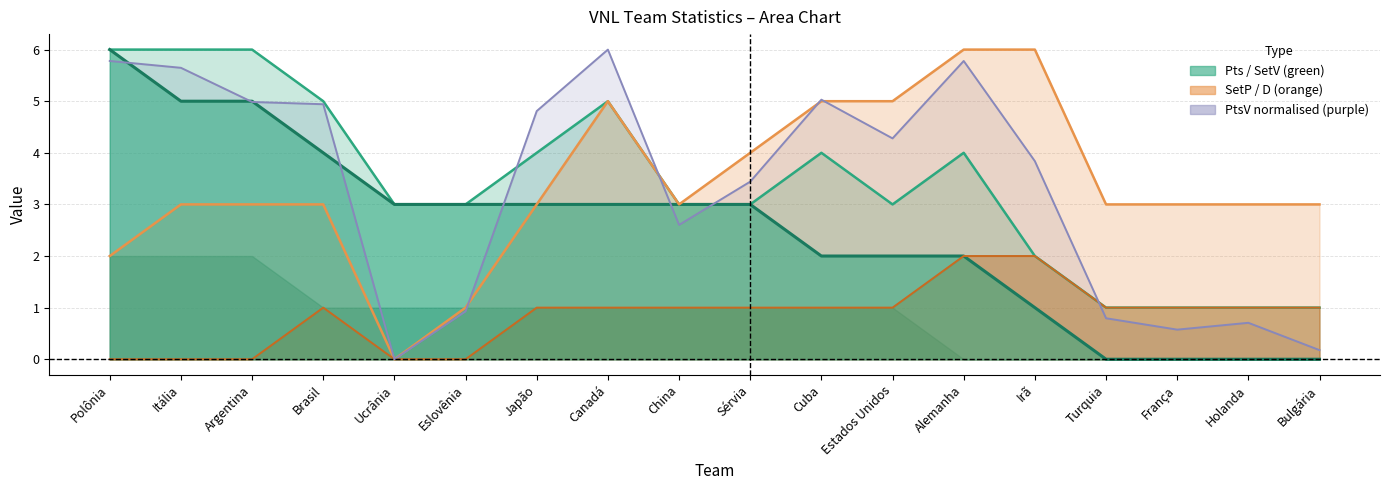

In PtsV, how many points are higher than both neighbors (excluding endpoints)?

4